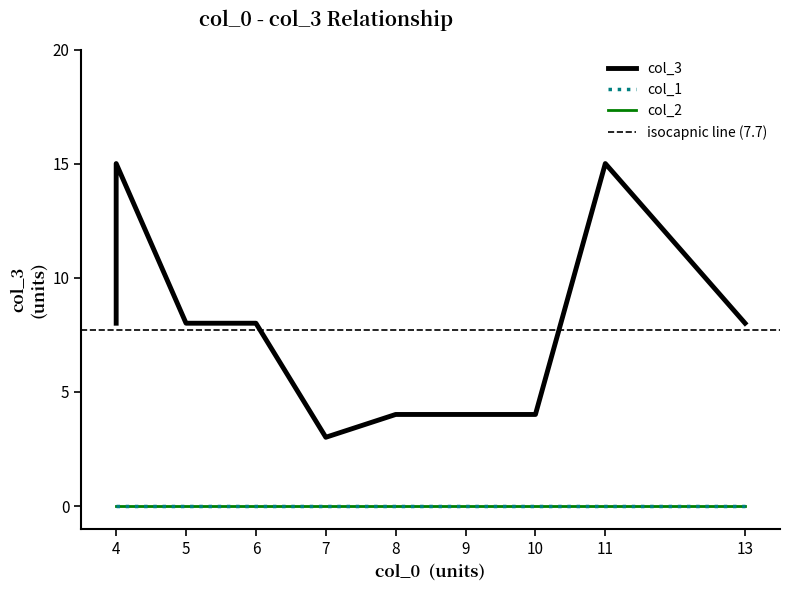

True or false: col_2 and col_3 cross at least once.

False